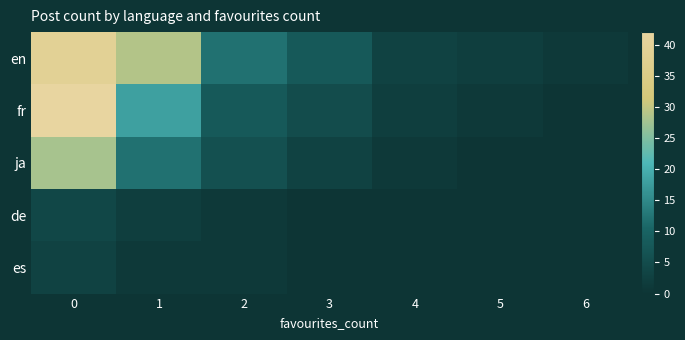

At how many categories does at least one series exceed 21?

2